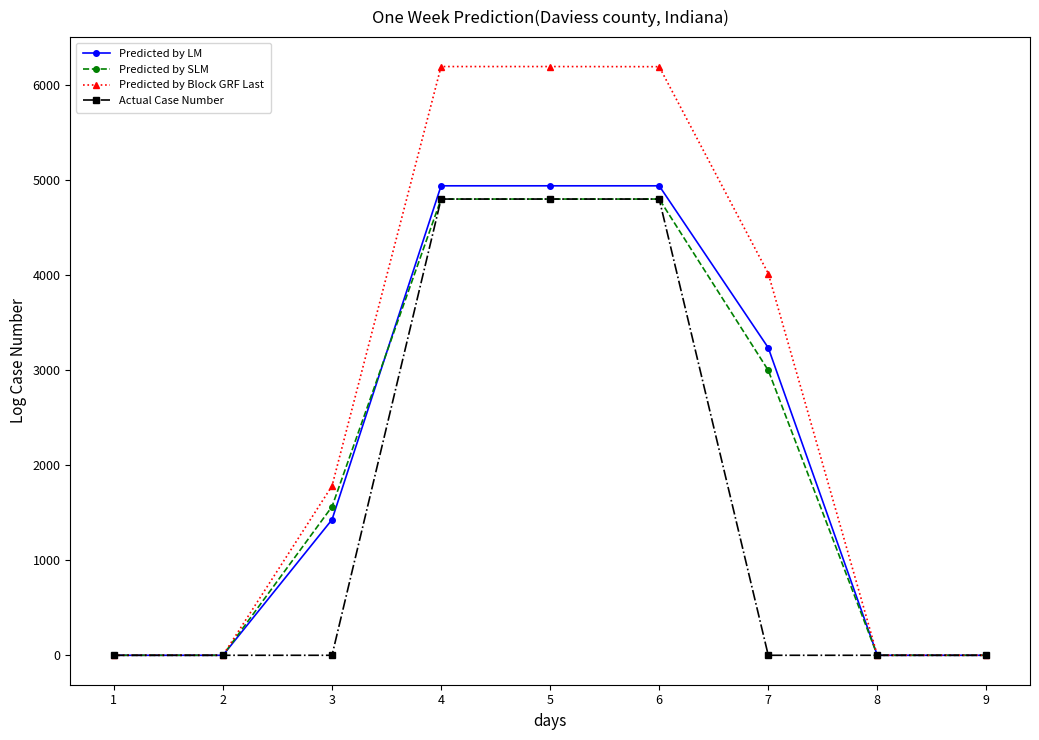

What is the total value across all series at 3?

4772.9